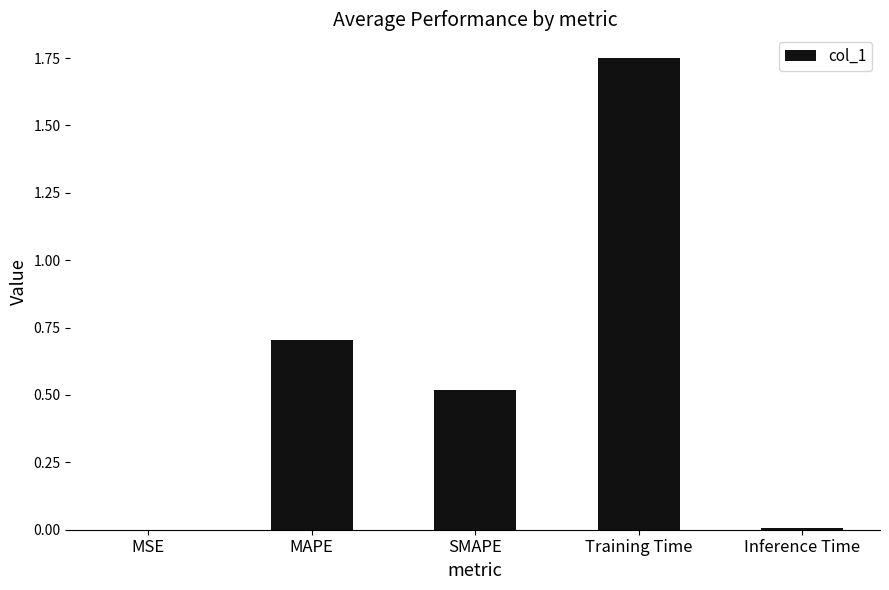

True or false: the data shows 0.1 at MAPE.

False